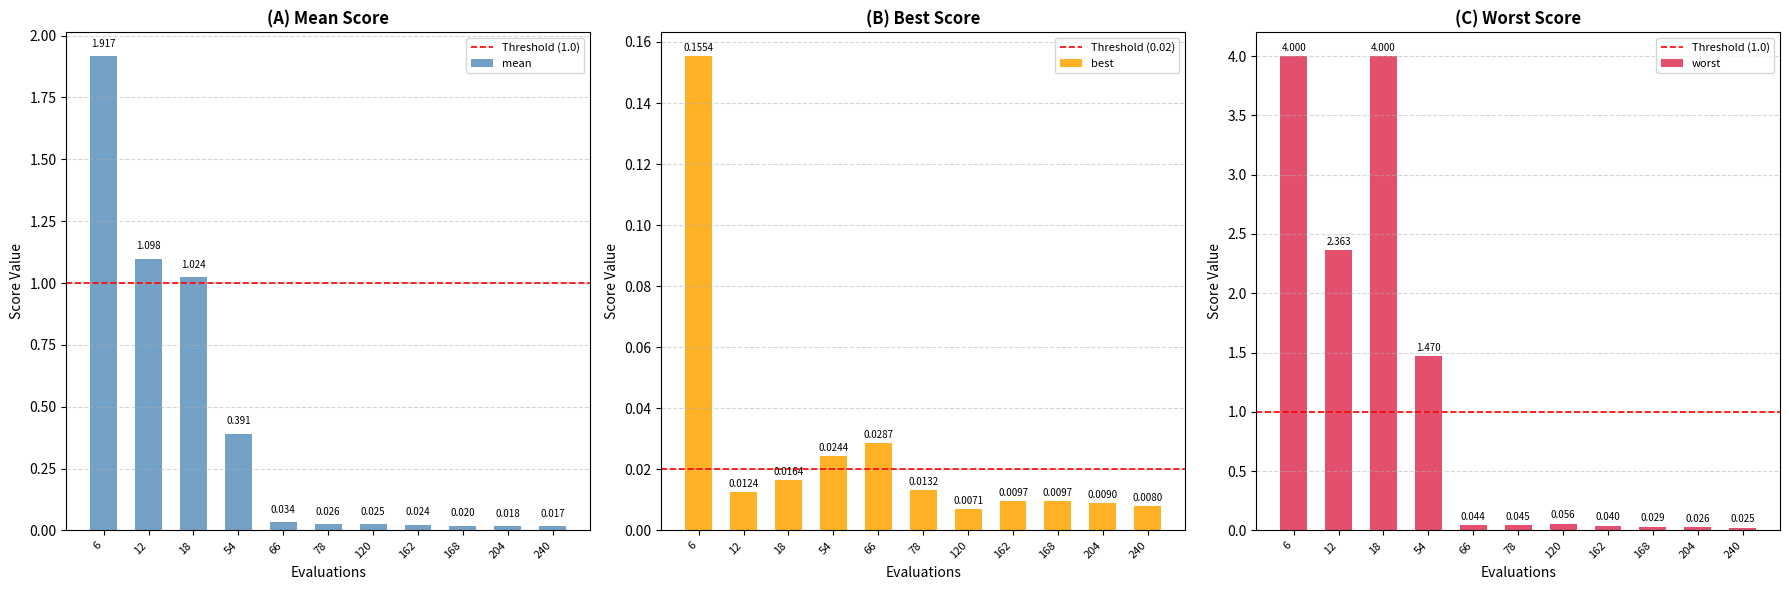

What are all the series names shown in the legend?

mean, best, worst